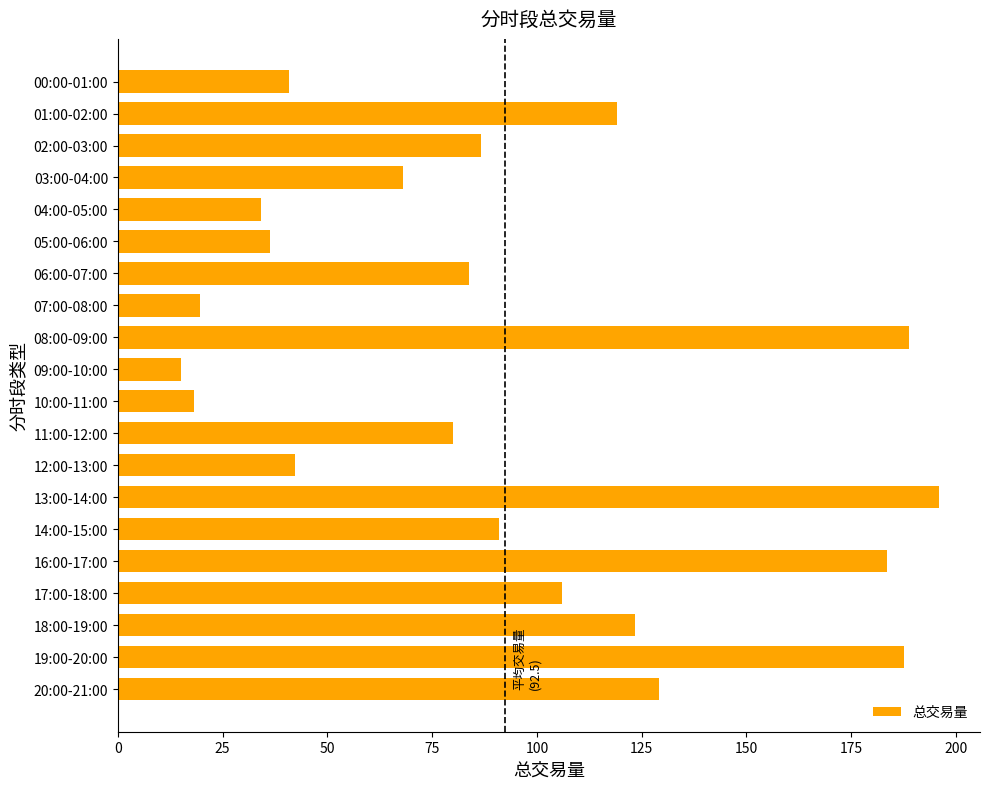

Approximately how many times larger is the value at 13:00-14:00 compared to 01:00-02:00?

1.6